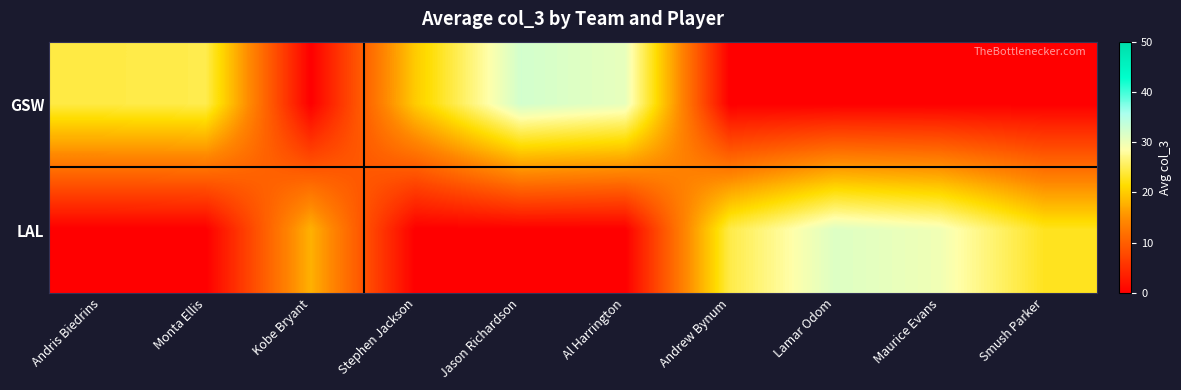

What is the spread (max minus min) of values at Monta Ellis?

24.7